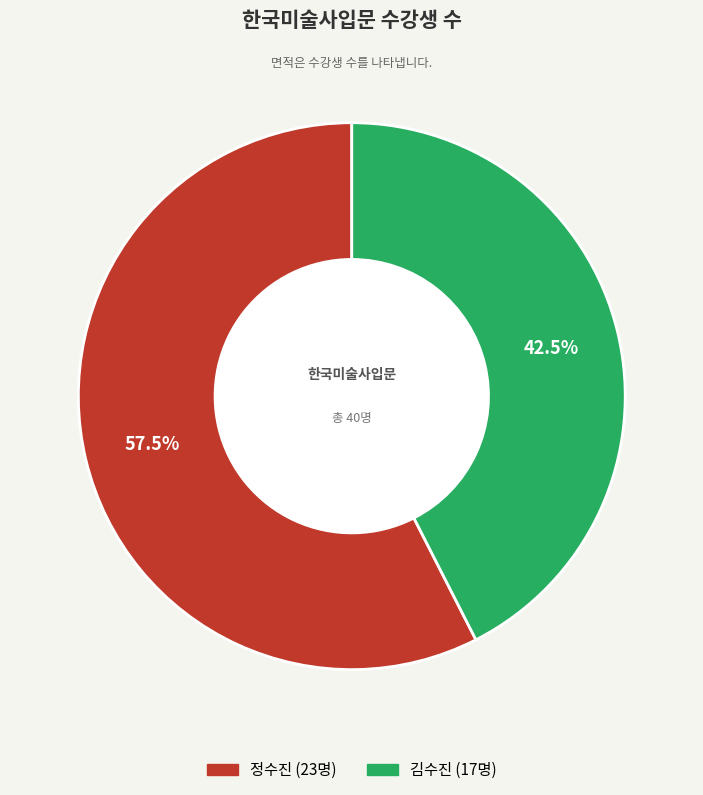

Do 김수진 and 정수진 together represent more than half of the pie?

Yes